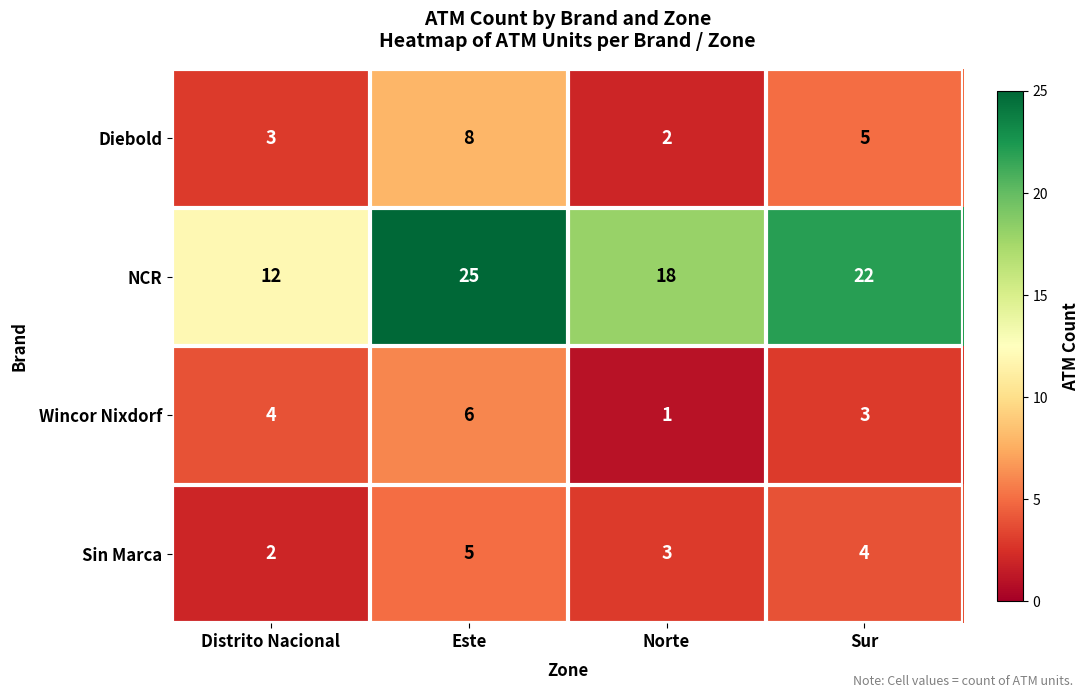

Where is NCR nearest to the value 18?

Norte